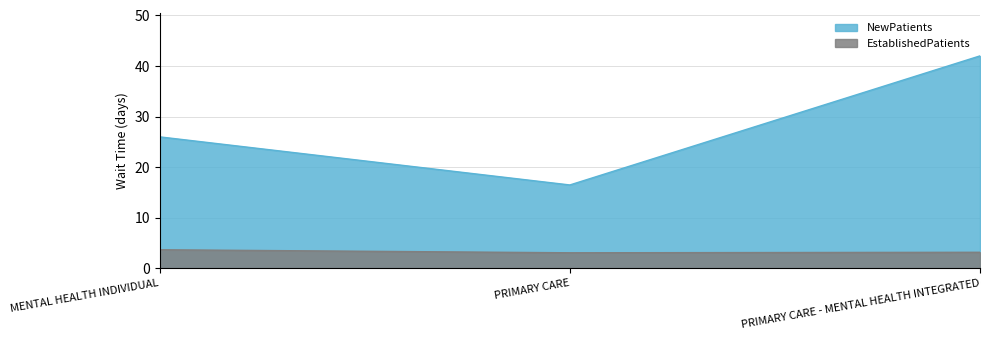

Read the EstablishedPatients value at PRIMARY CARE.

3.1